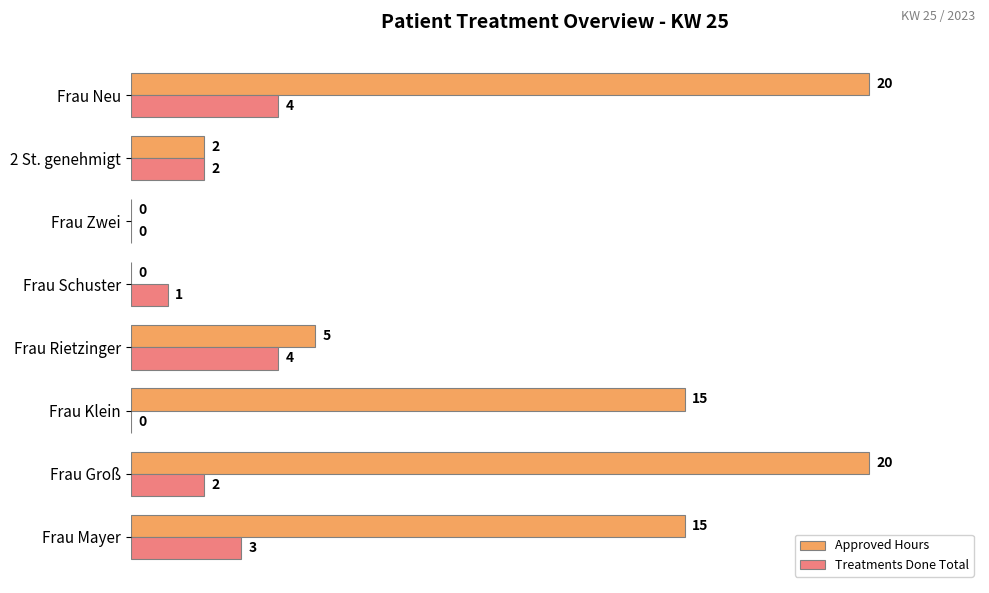

Between Frau Groß and Frau Rietzinger, which series saw the biggest shift?

Approved Hours